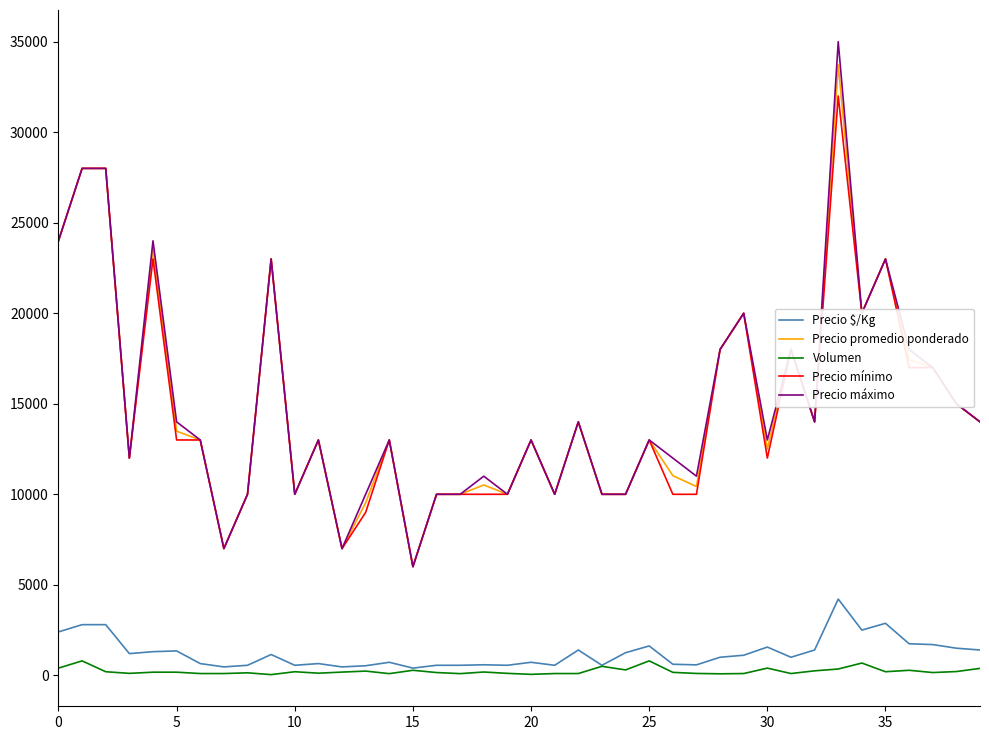

Which series has the widest spread of values?

Precio máximo